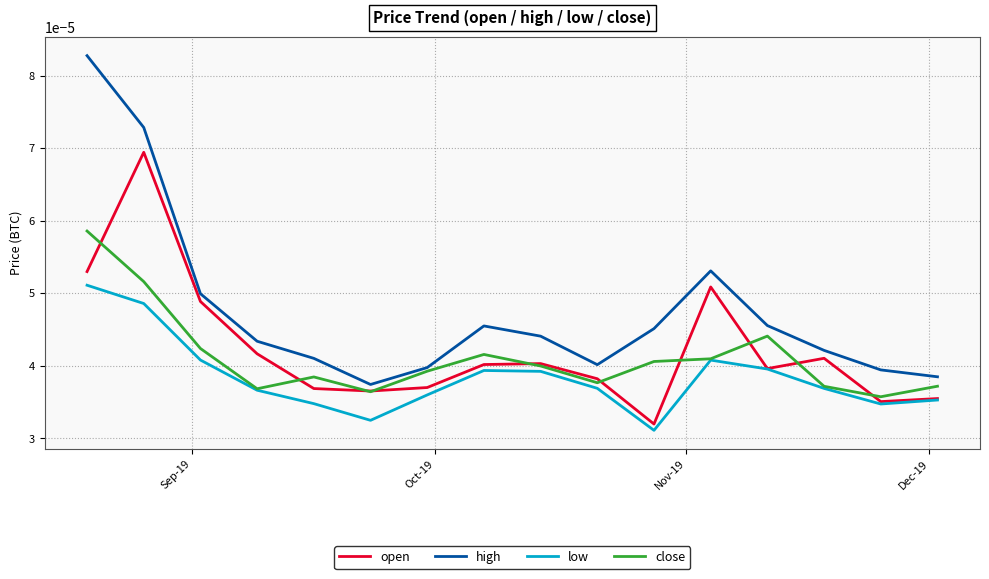

Which series has the largest total across all categories?

high